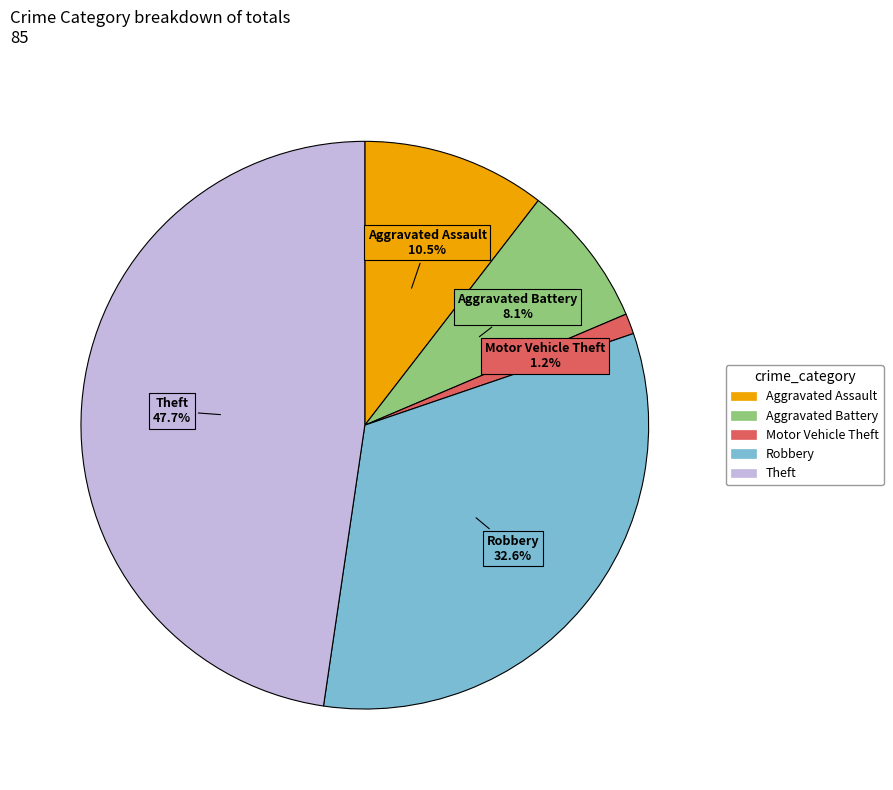

Which slice is the smallest?

Motor Vehicle Theft